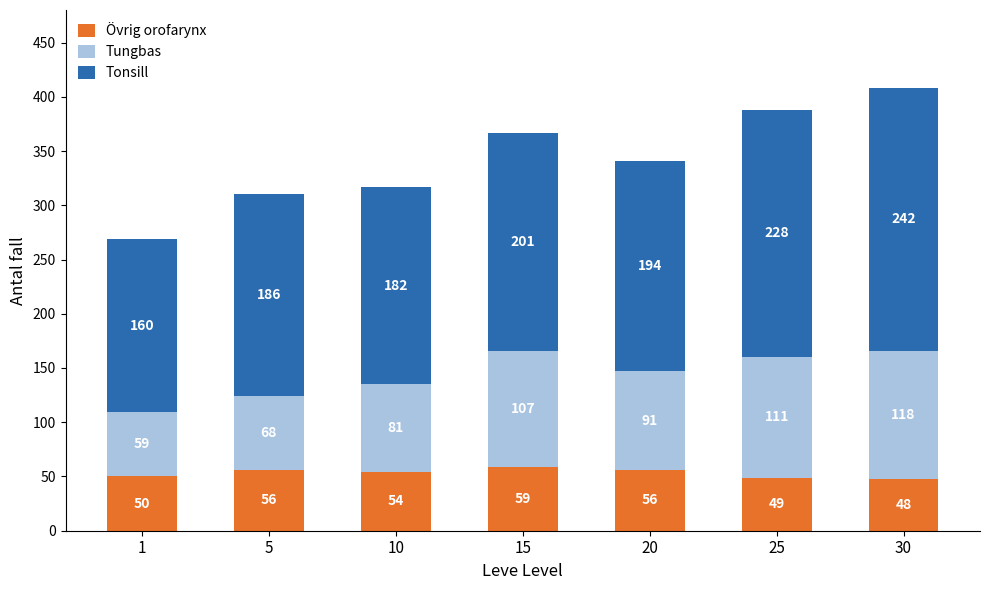

At which category is the sum across all series the highest?

30